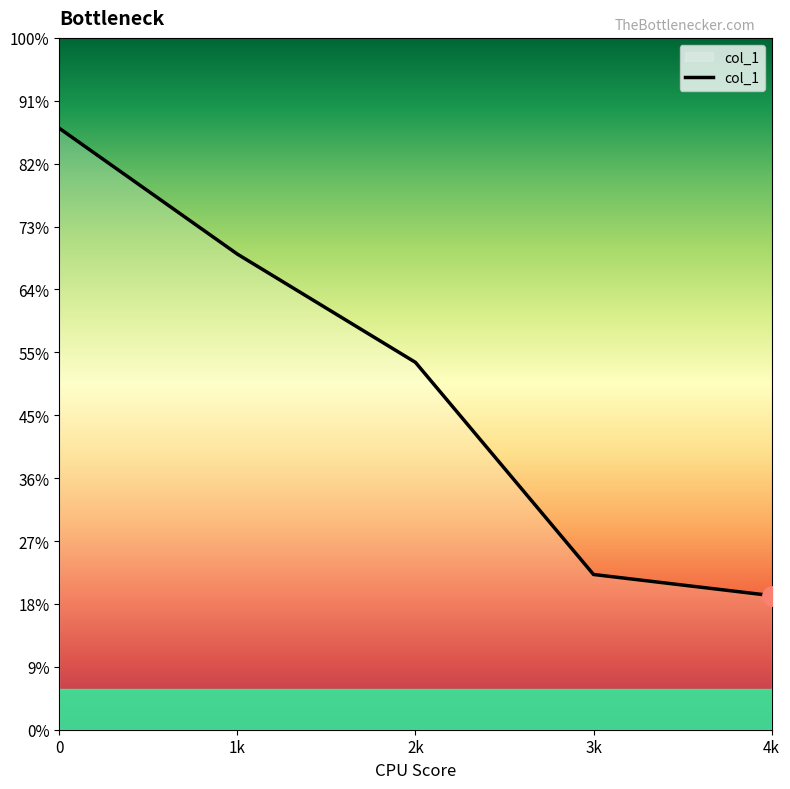

Which label corresponds to the smallest value in the chart?

4k